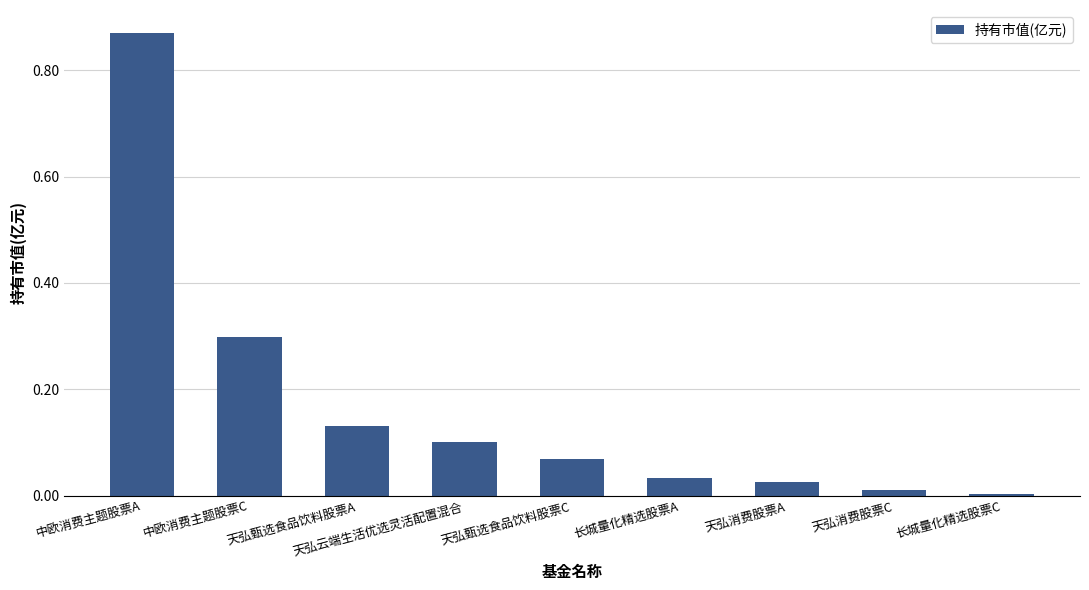

The value at 长城量化精选股票C is 0.0. True or false?

True